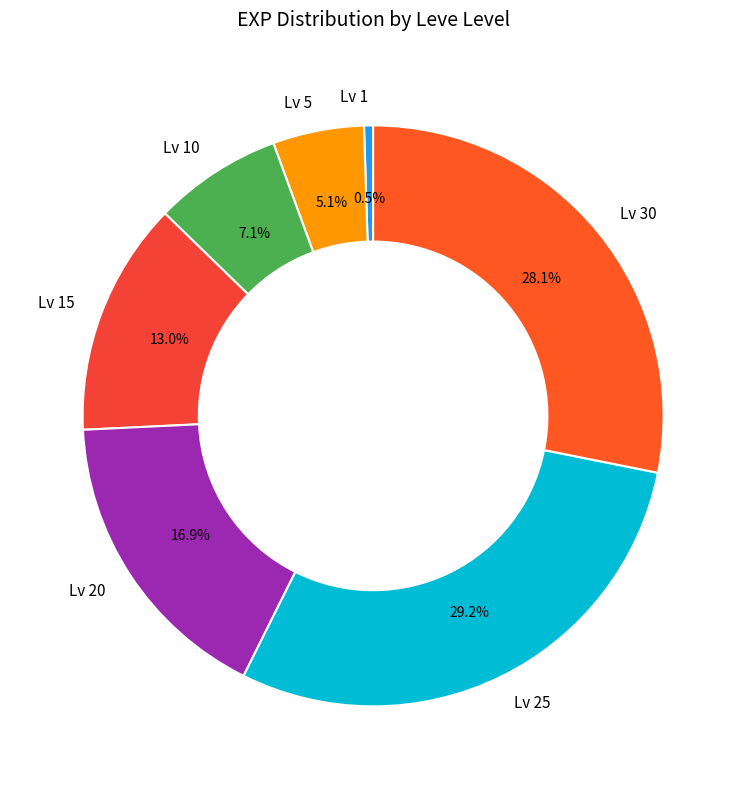

Rank the categories by value from lowest to highest.

Lv 1, Lv 5, Lv 10, Lv 15, Lv 20, Lv 30, Lv 25